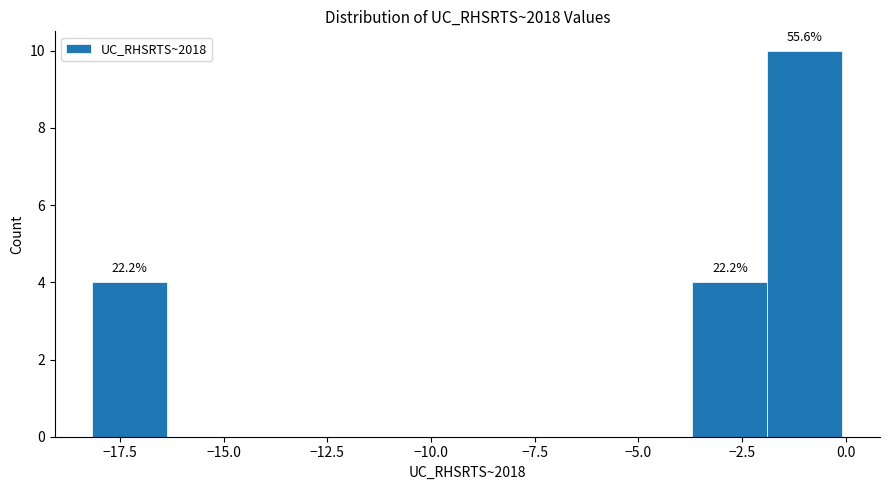

Read against the x-axis, roughly where is the centre of the tallest bar?

-1.0